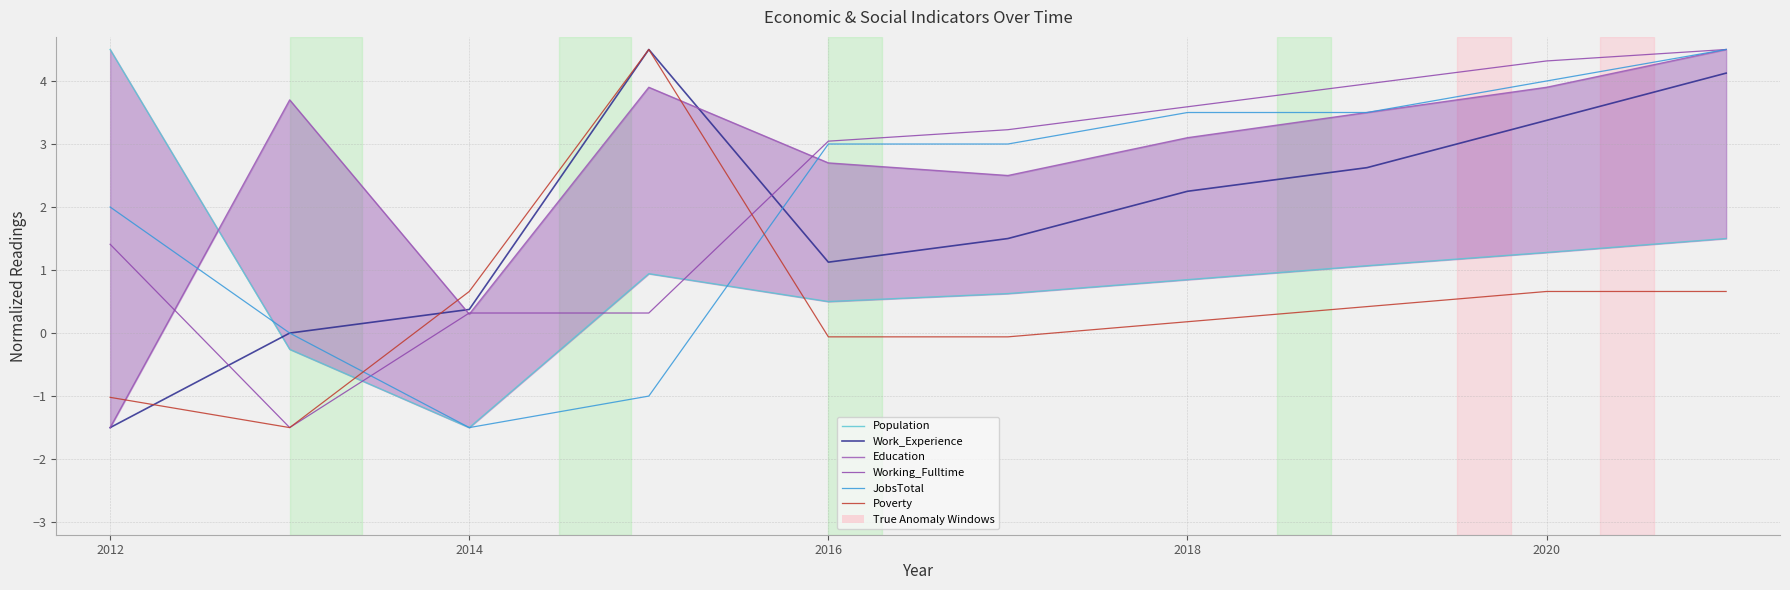

Is the value of JobsTotal at 2018 greater than the value of Working_Fulltime at 2016?

Yes